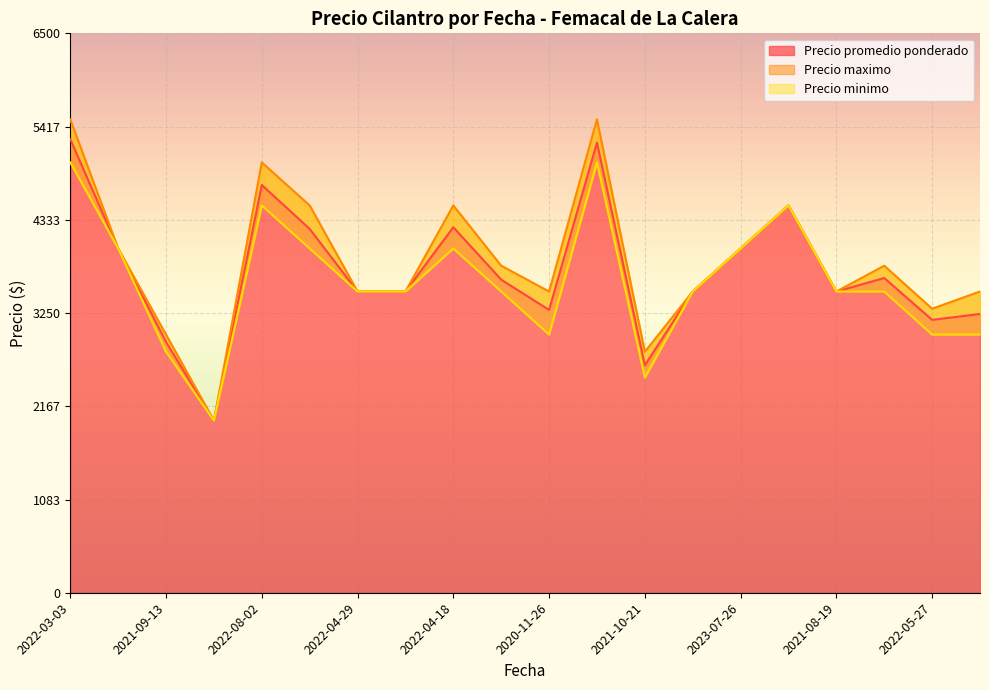

True or false: Precio promedio ponderado has a value of 1434 at 2021-10-21.

False